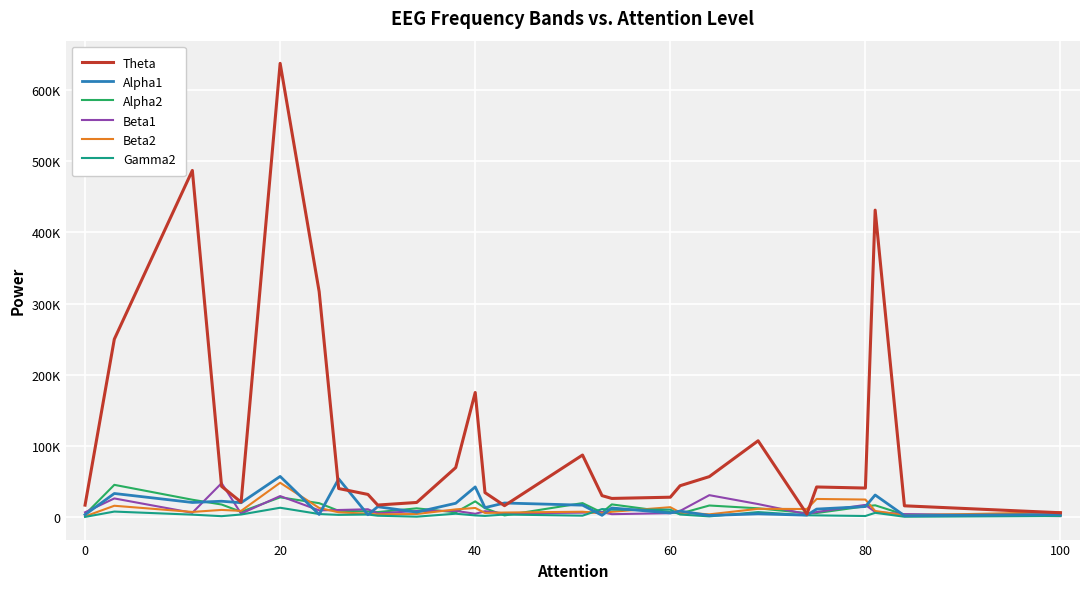

What are all the series names shown in the legend?

Theta, Alpha1, Alpha2, Beta1, Beta2, Gamma2